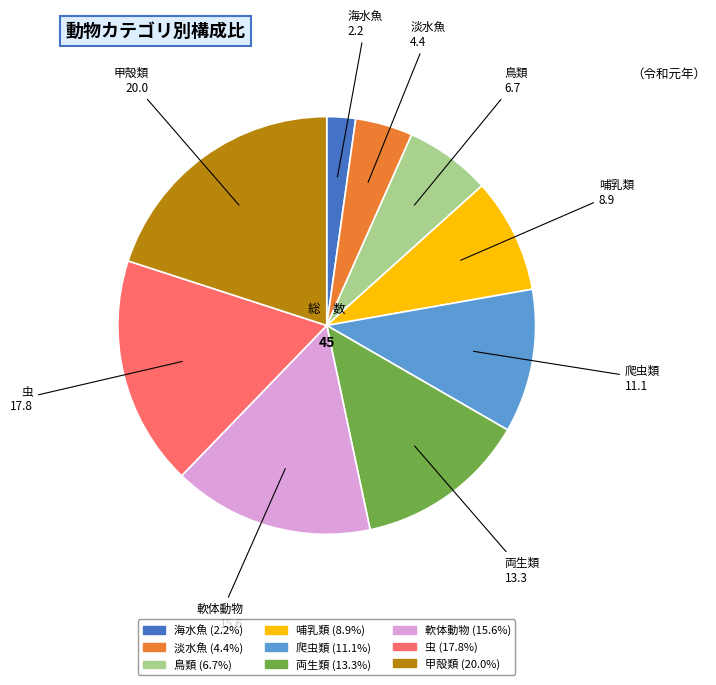

The 甲殻類 slice represents 7% of the pie. True or false?

False